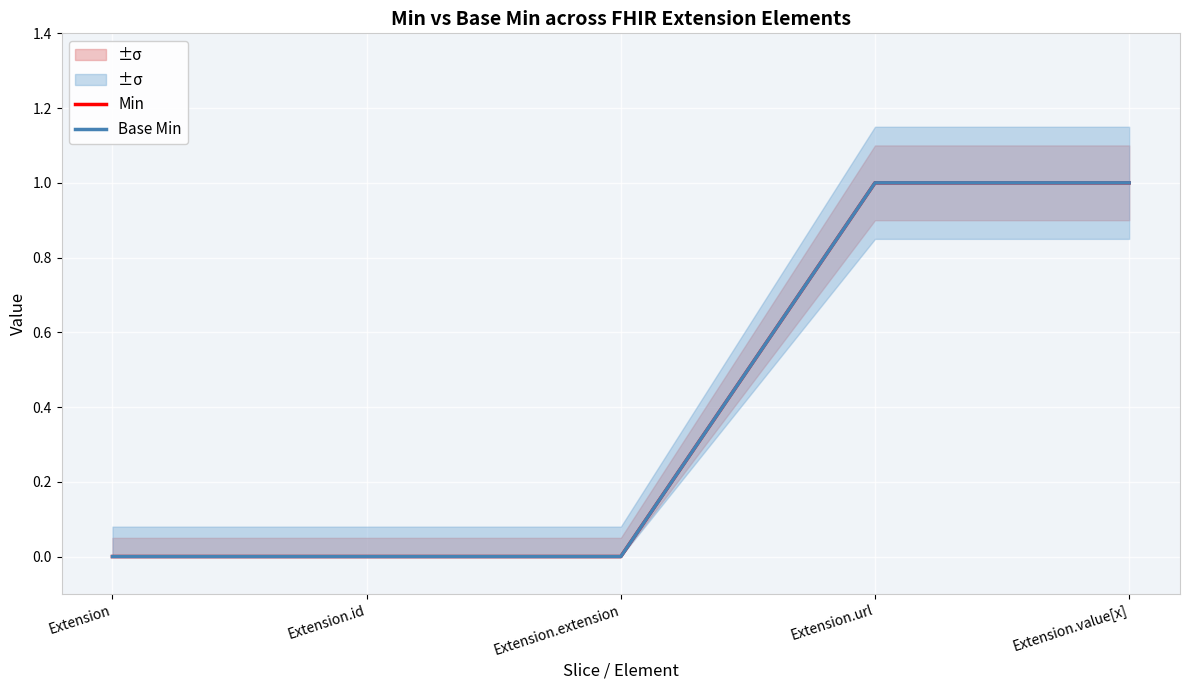

What is the difference between the second highest and second lowest values in the Base Min series?

1